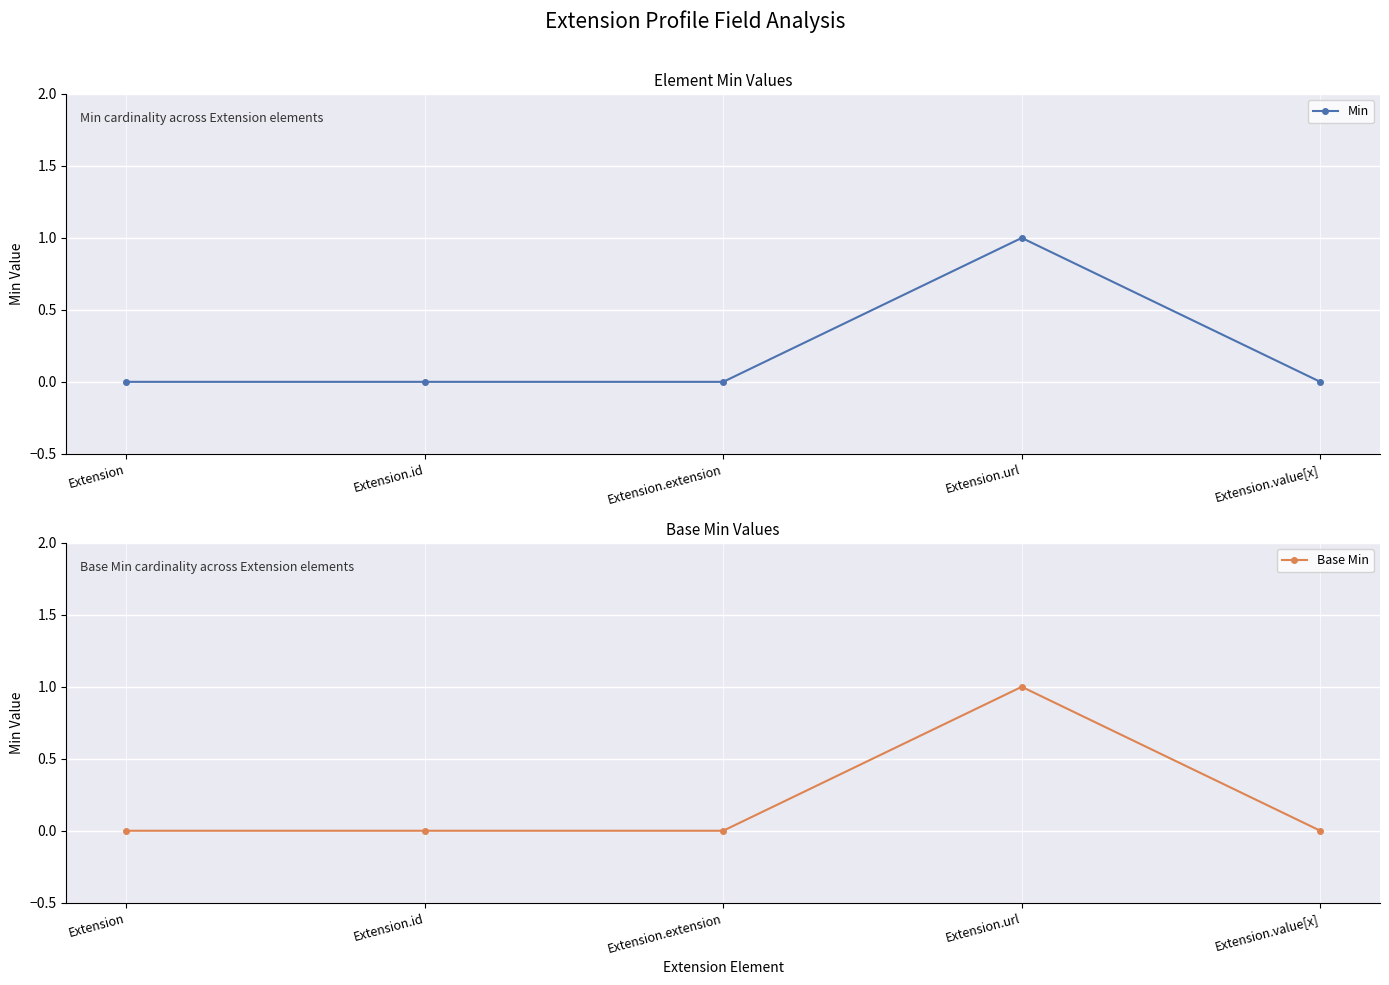

The value of Base Min at Extension.value[x] is 1. True or false?

False